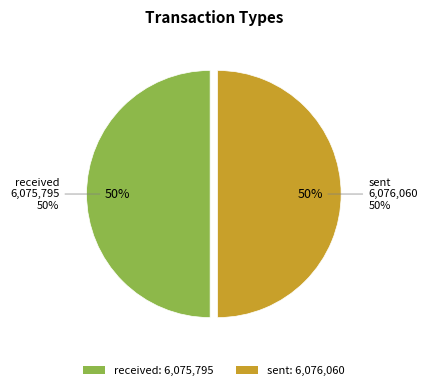

What percentage is the received slice, to the nearest percent?

50%